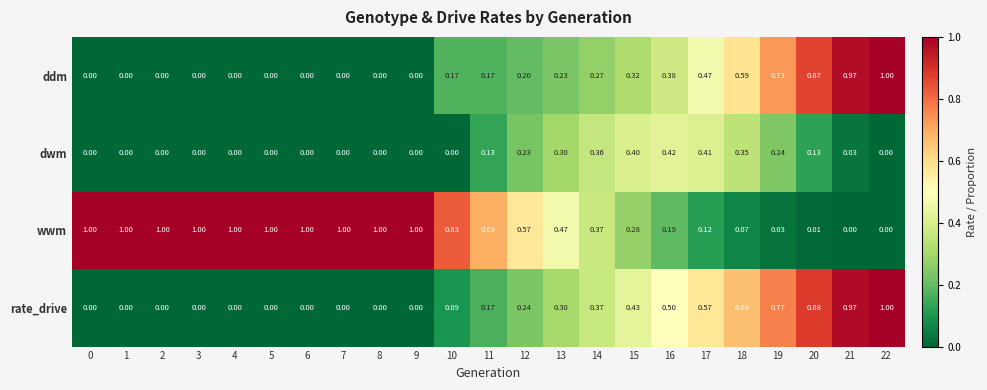

At how many categories does at least one series exceed 0?

23